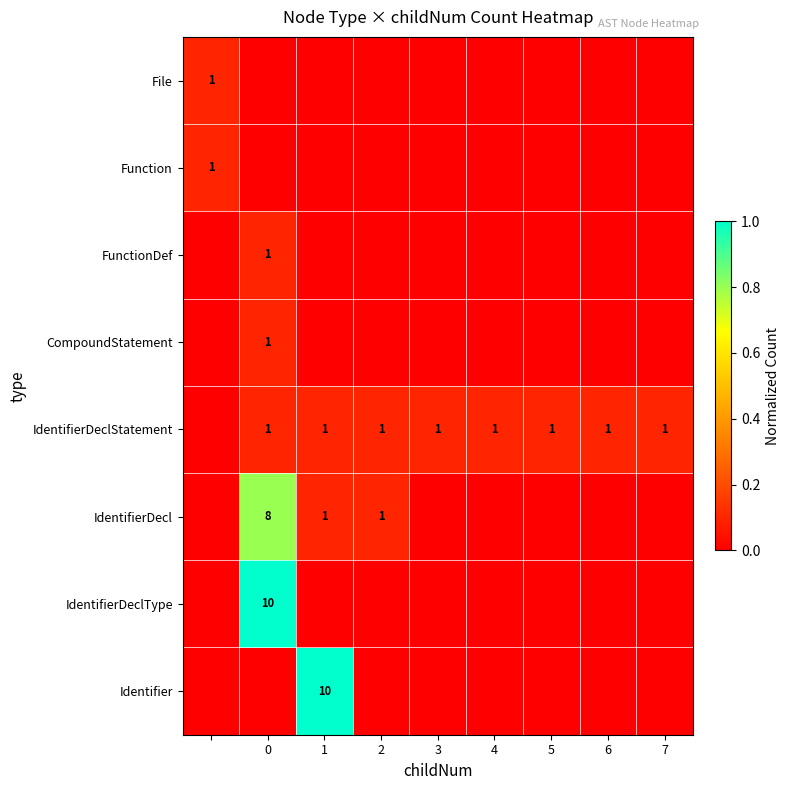

The value of IdentifierDecl at 0 is 12. True or false?

False